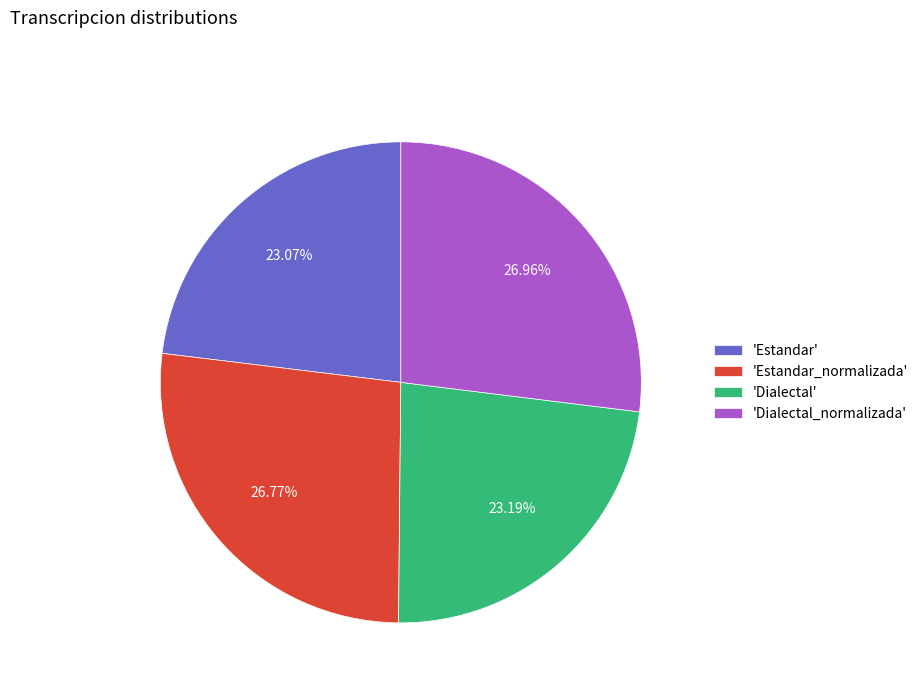

Combined, do 'Dialectal' and 'Estandar_normalizada' account for over 50%?

No